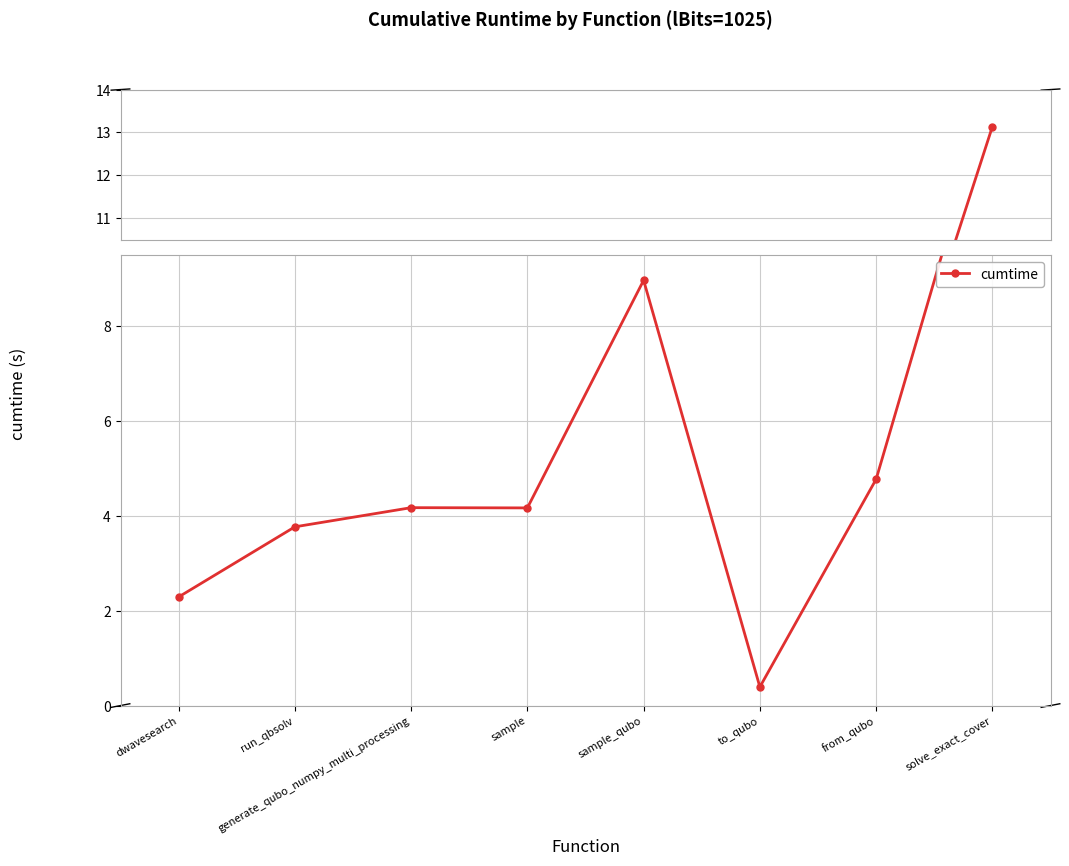

The chart shows a value of 4.2 at generate_qubo_numpy_multi_processing. True or false?

True